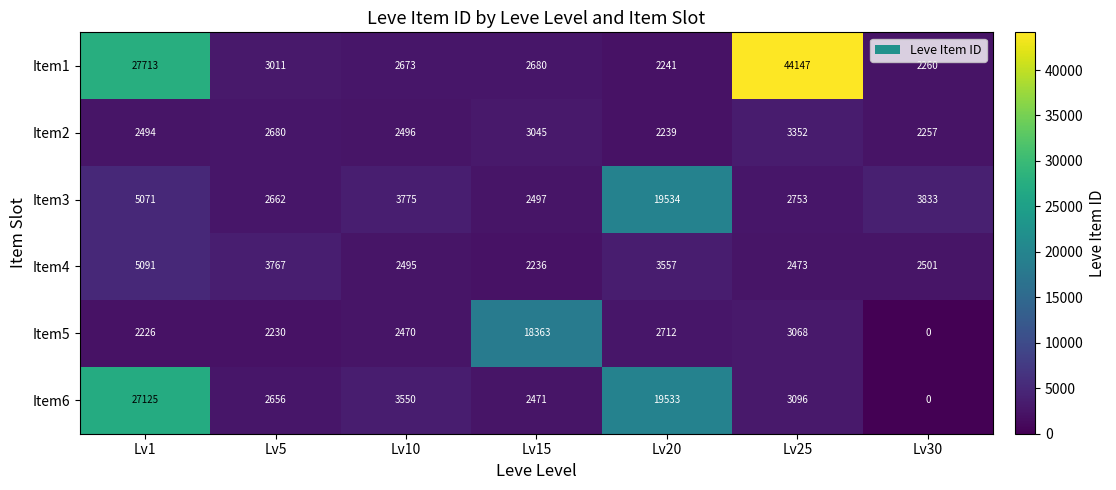

Which series changed the most between Lv25 and Lv30?

Item1